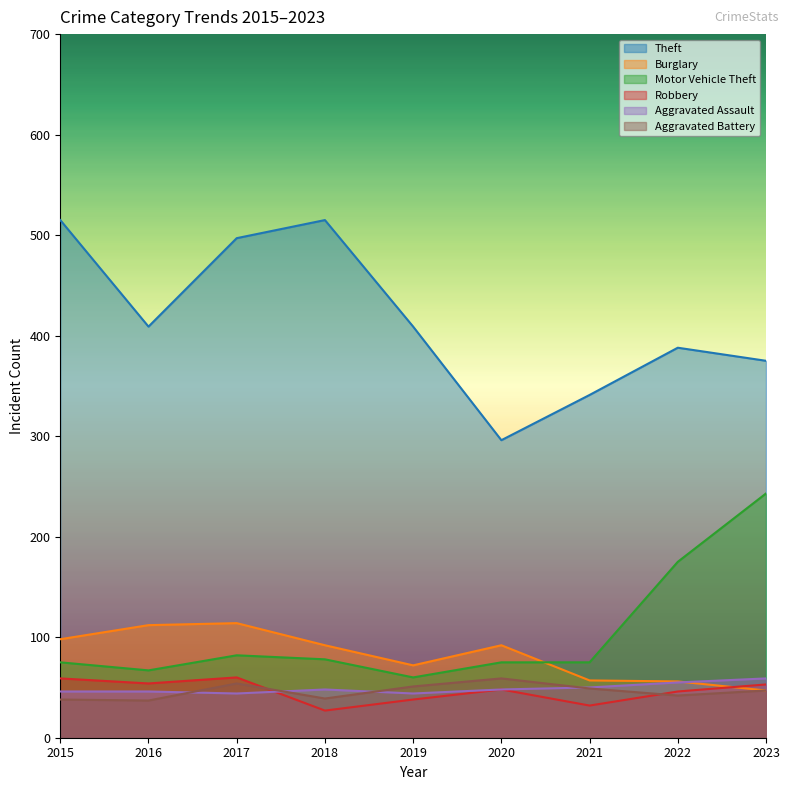

True or false: Aggravated Assault and Aggravated Battery cross at least once.

True